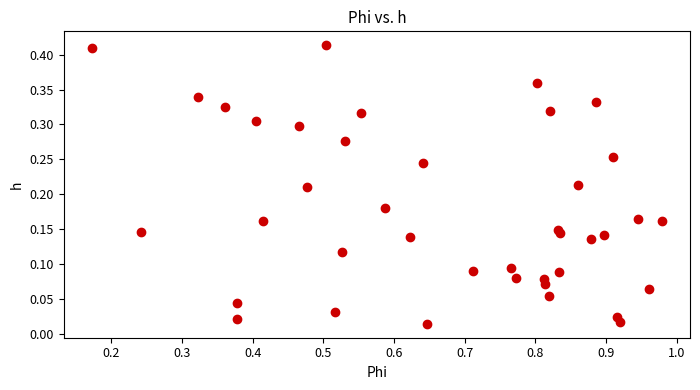

What is the range of X values (max minus min)?

0.8